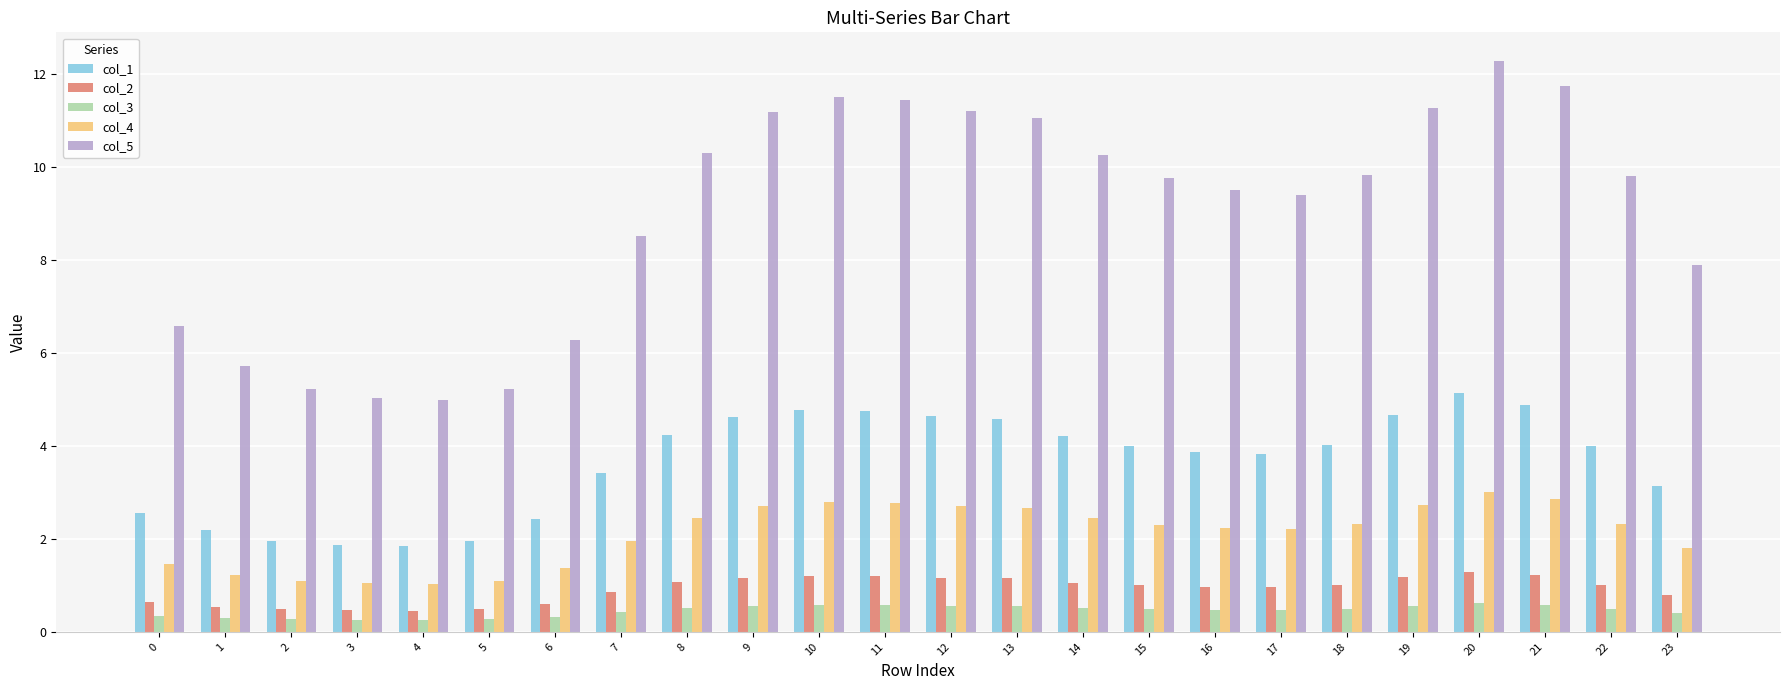

What is the smallest value displayed?

0.3